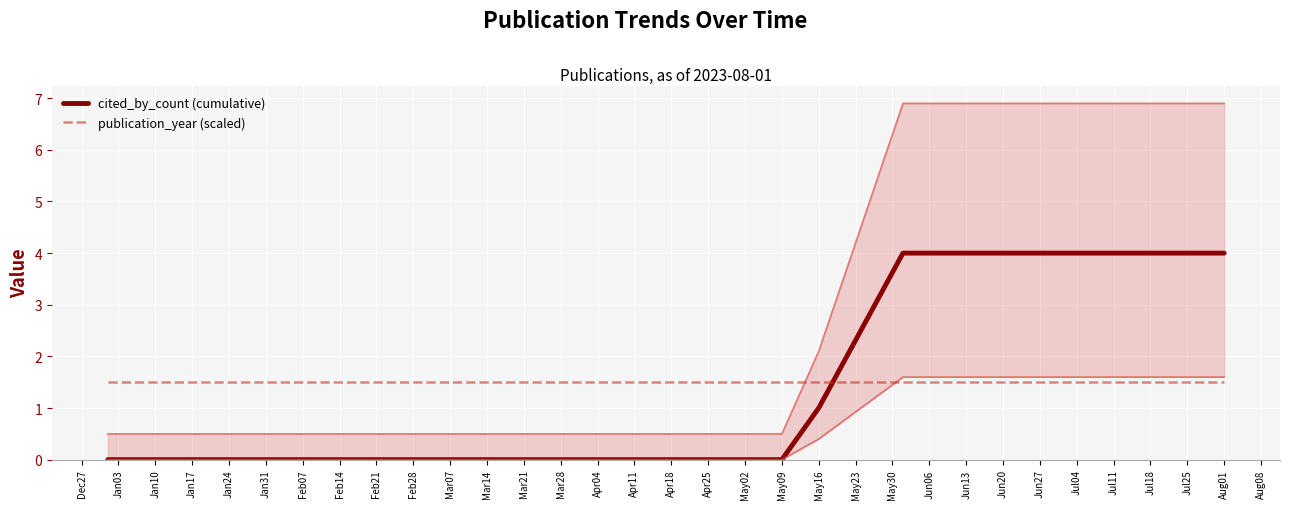

The value of publication_year (scaled) at May09 is 1.5. True or false?

True